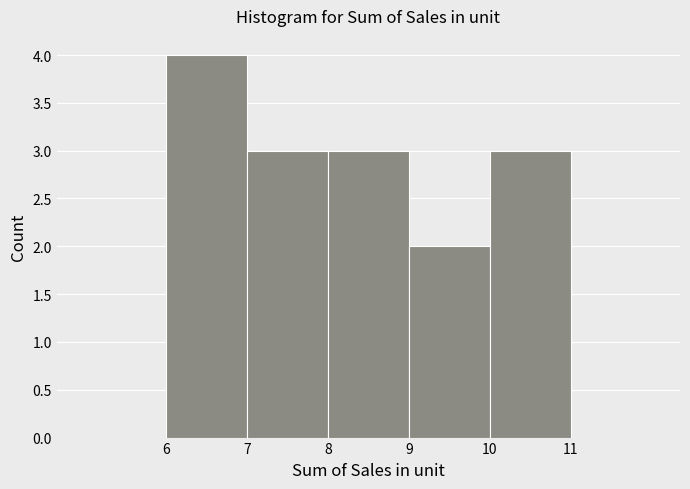

Reading left to right, transcribe this chart: for each bar, give the range it covers on the x-axis and its height. The values are not printed on the chart, so give them approximately, as read against the axis.

5 to 6: 0
6 to 7: 4
7 to 8: 3
8 to 9: 3
9 to 10: 2
10 to 11: 3
11 to 12: 0